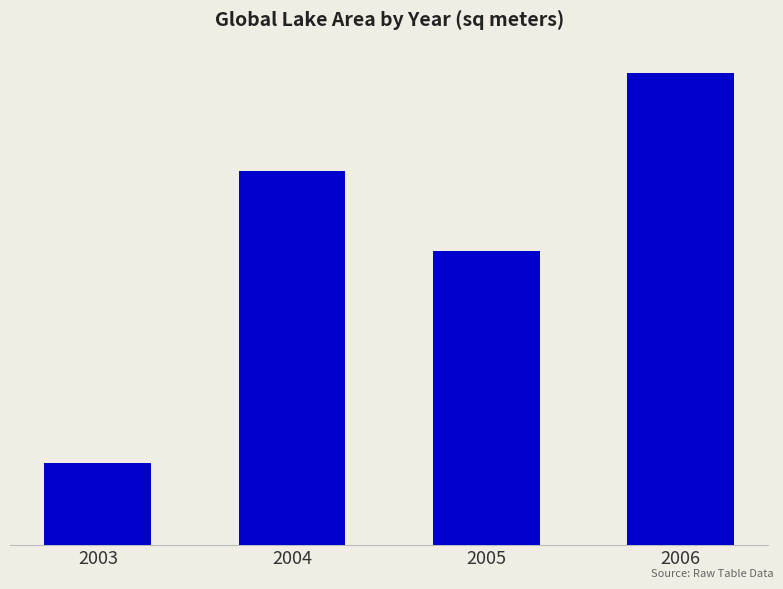

List the labels in order of value, smallest first.

2003, 2005, 2004, 2006